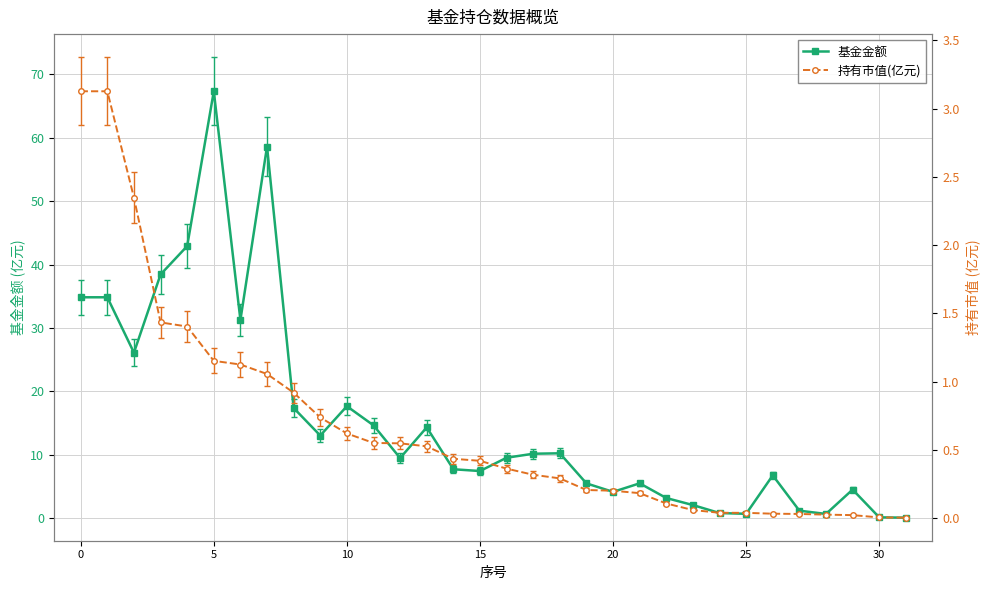

What is the value of the 基金金额 point at the 16th from the left?

42.9